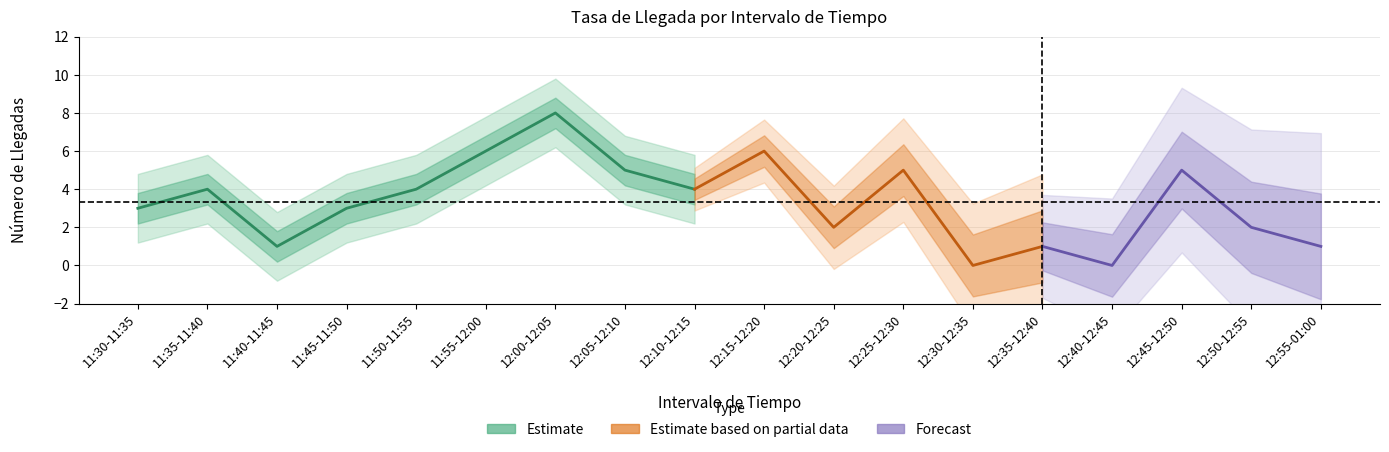

How many values are above zero?

16